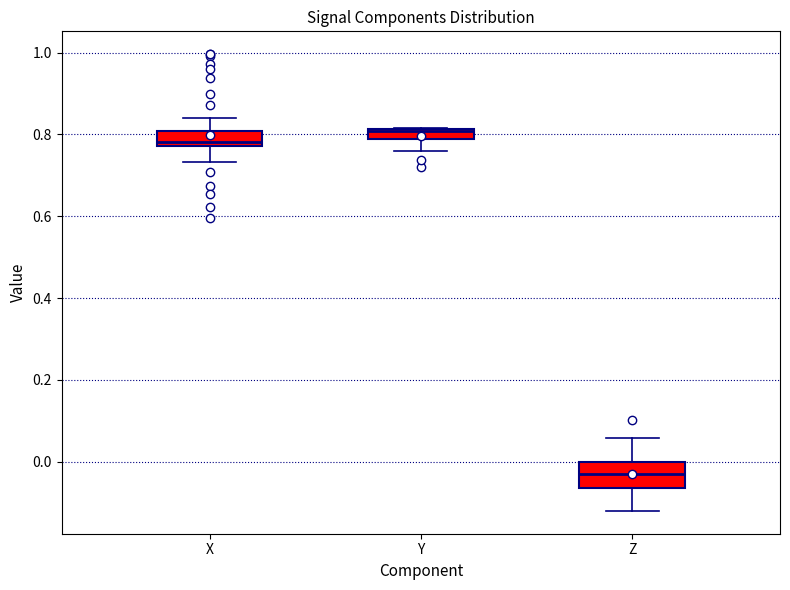

Which box is the tallest, from its lower edge to its upper edge?

Z